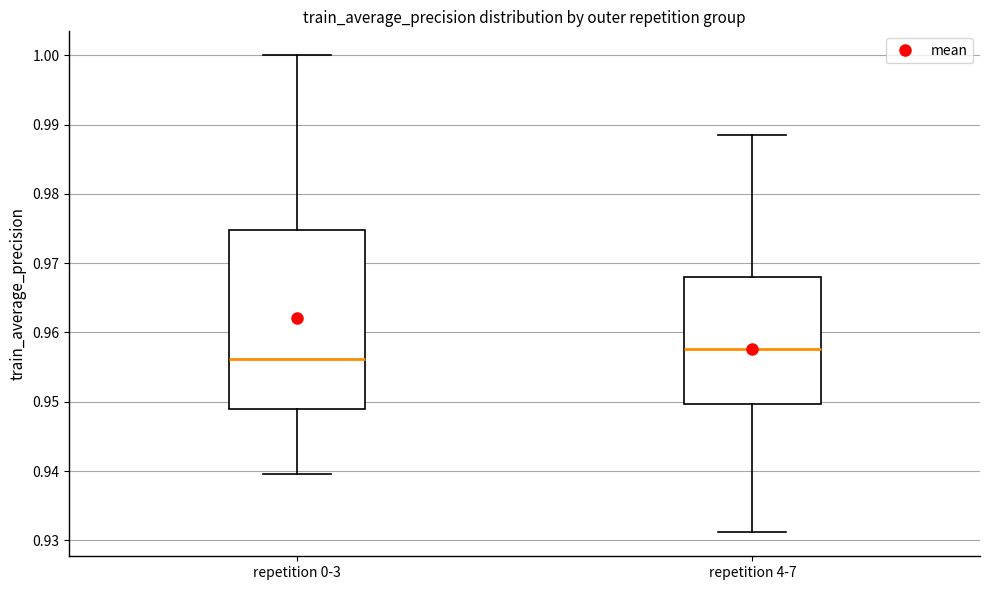

Reading left to right, transcribe this box plot: for each box, give where its median line is, the range the box spans, and where its two whiskers end, as read against the y-axis. The values are not printed on the chart, so give them approximately, as read against the axis.

repetition 0-3: median 0.956, box 0.949 to 0.975, whiskers 0.940 to 1.000
repetition 4-7: median 0.958, box 0.950 to 0.968, whiskers 0.931 to 0.988